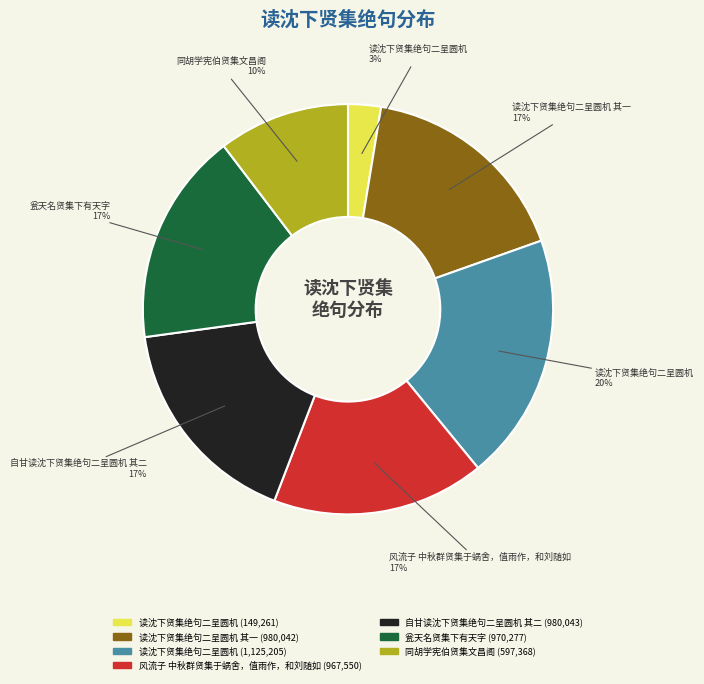

To the nearest percent, what is the difference between the largest and smallest slice percentages?

17%